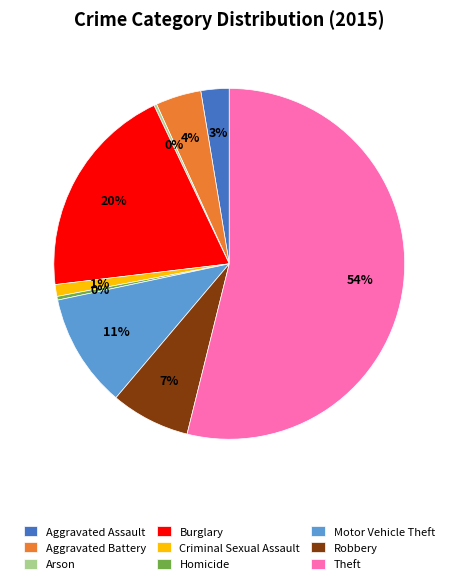

Which has a higher value, Burglary or Homicide?

Burglary